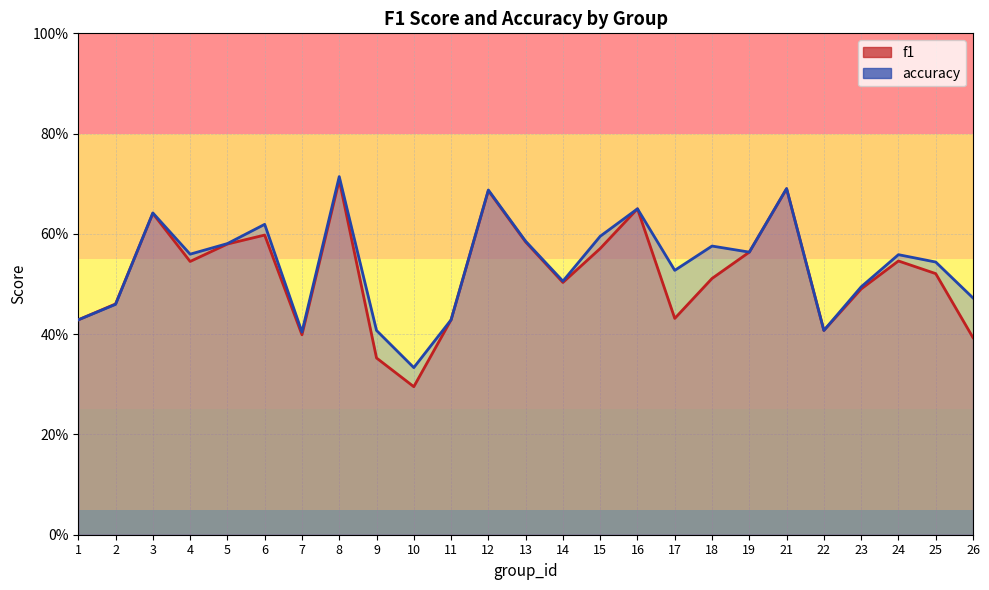

What is the approximate value of f1 at 9?

0.4